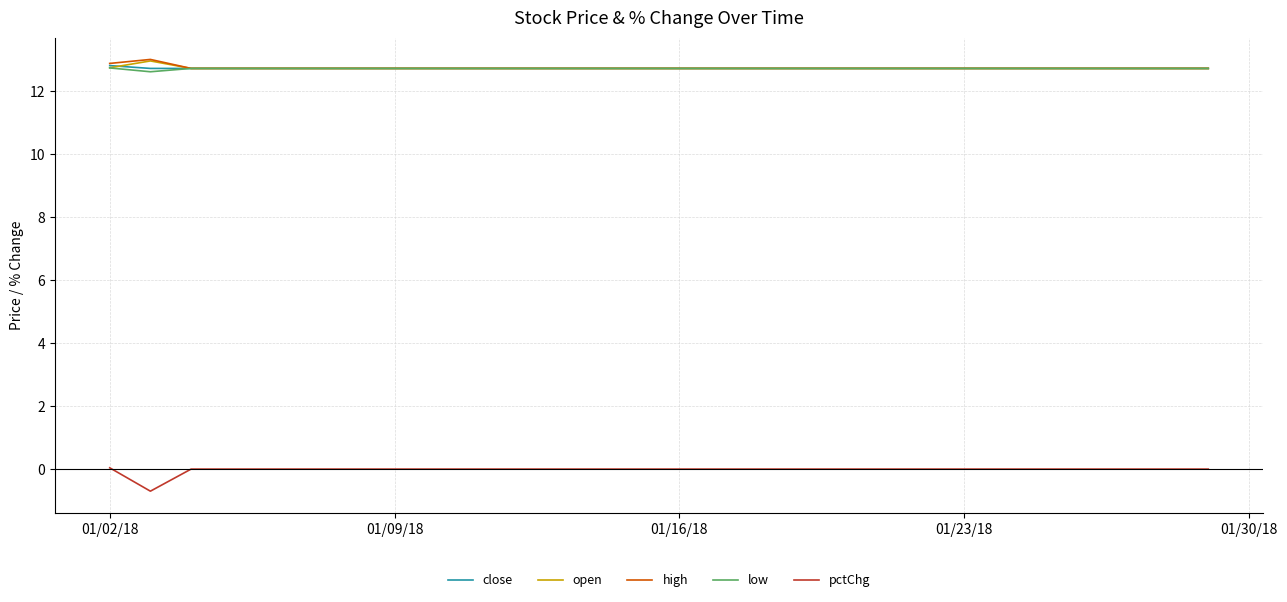

How many lines are shown in the chart?

5